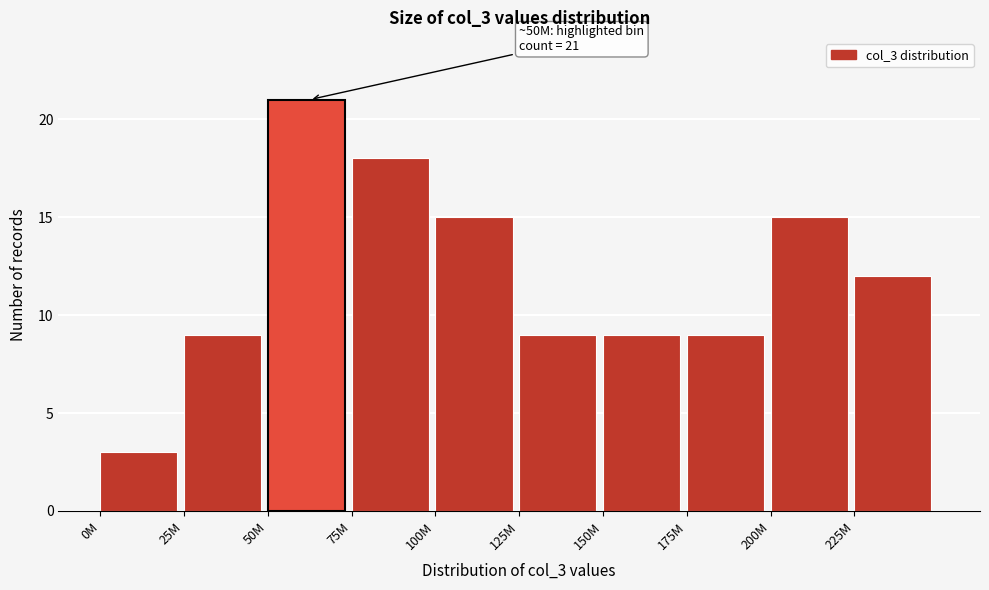

Reading left to right, transcribe all the data shown in this chart.

0M=3	25M=9	50M=21	75M=18	100M=15	125M=9	150M=9	175M=9	200M=15	225M=12